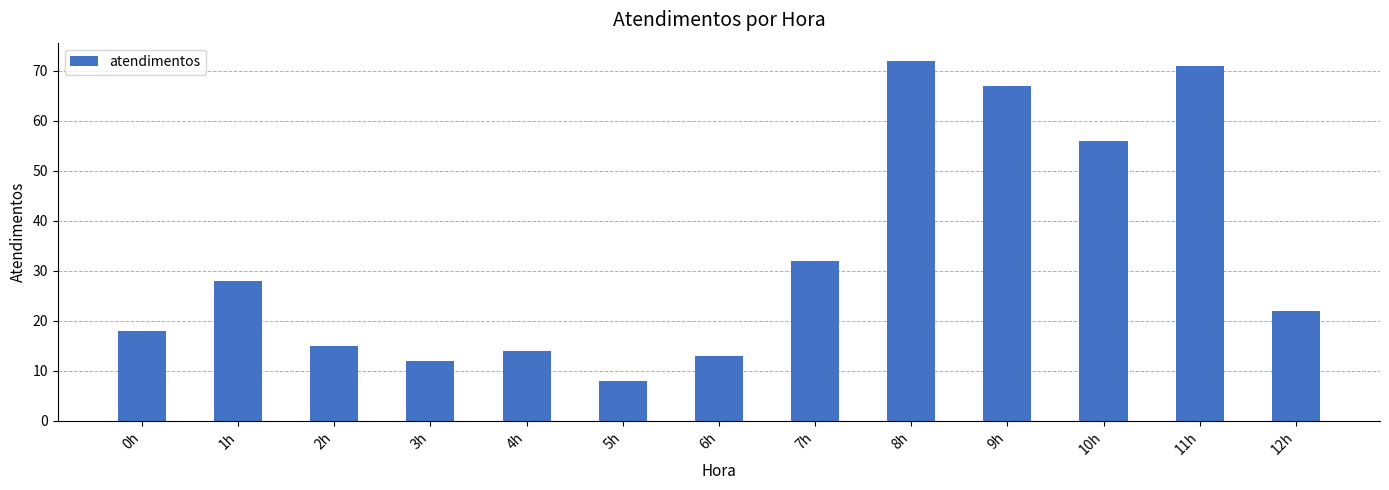

What is the greatest value displayed?

72